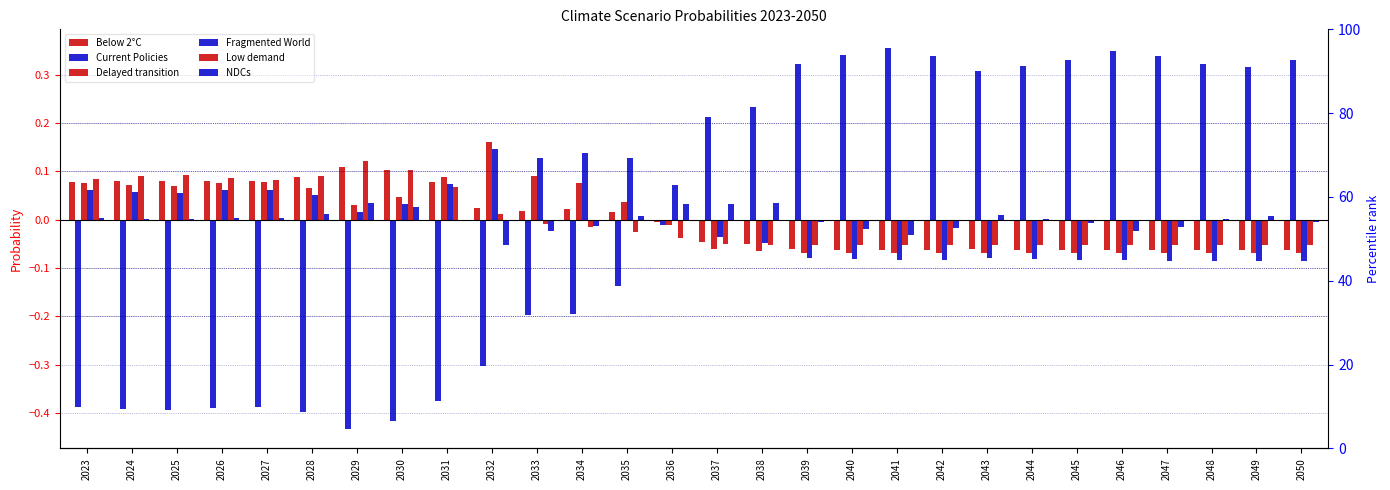

Reading left to right, what are all the values shown in this chart?

Below 2°C: 0.1	0.1	0.1	0.1	0.1	0.1	0.1	0.1	0.1	0.0	0.0	0.0	0.0	-0.0	-0.0	-0.1	-0.1	-0.1	-0.1	-0.1	-0.1	-0.1	-0.1	-0.1	-0.1	-0.1	-0.1	-0.1
Current Policies: -0.4	-0.4	-0.4	-0.4	-0.4	-0.4	-0.4	-0.4	-0.4	-0.3	-0.2	-0.2	-0.1	-0.0	0.2	0.2	0.3	0.3	0.4	0.3	0.3	0.3	0.3	0.3	0.3	0.3	0.3	0.3
Delayed transition: 0.1	0.1	0.1	0.1	0.1	0.1	0.0	0.0	0.1	0.2	0.1	0.1	0.0	-0.0	-0.1	-0.1	-0.1	-0.1	-0.1	-0.1	-0.1	-0.1	-0.1	-0.1	-0.1	-0.1	-0.1	-0.1
Fragmented World: 0.1	0.1	0.1	0.1	0.1	0.1	0.0	0.0	0.1	0.1	0.1	0.1	0.1	0.1	-0.0	-0.0	-0.1	-0.1	-0.1	-0.1	-0.1	-0.1	-0.1	-0.1	-0.1	-0.1	-0.1	-0.1
Low demand: 0.1	0.1	0.1	0.1	0.1	0.1	0.1	0.1	0.1	0.0	-0.0	-0.0	-0.0	-0.0	-0.1	-0.1	-0.1	-0.1	-0.1	-0.1	-0.1	-0.1	-0.1	-0.1	-0.1	-0.1	-0.1	-0.1
NDCs: 0.0	0.0	0.0	0.0	0.0	0.0	0.0	0.0	0.0	-0.1	-0.0	-0.0	0.0	0.0	0.0	0.0	-0.0	-0.0	-0.0	-0.0	0.0	0.0	-0.0	-0.0	-0.0	0.0	0.0	-0.0